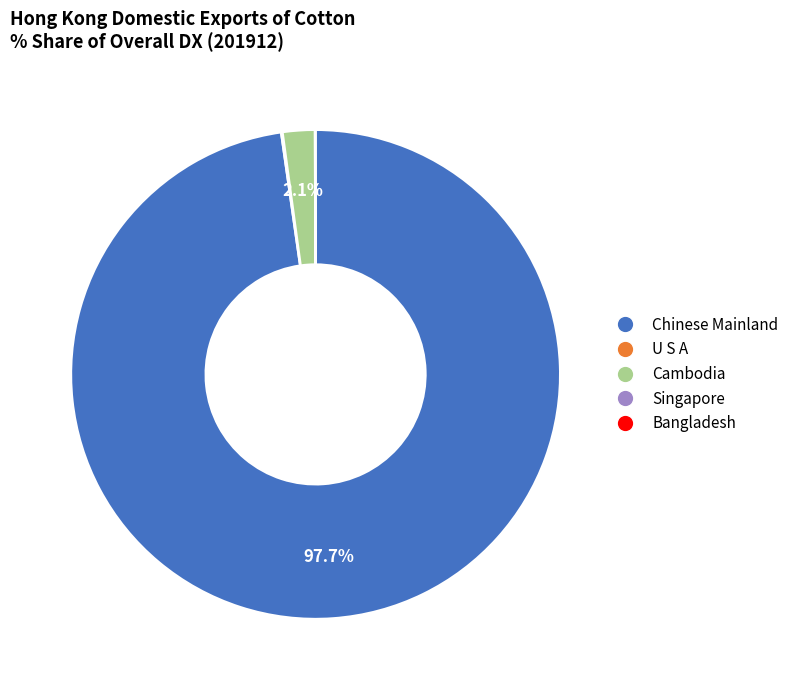

Does any single category account for the majority?

Yes